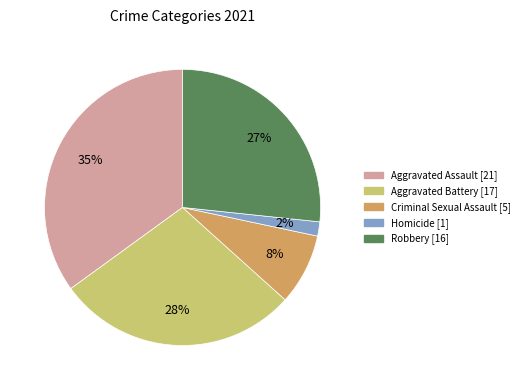

Is the sum of Aggravated Battery and Aggravated Assault greater than half?

Yes